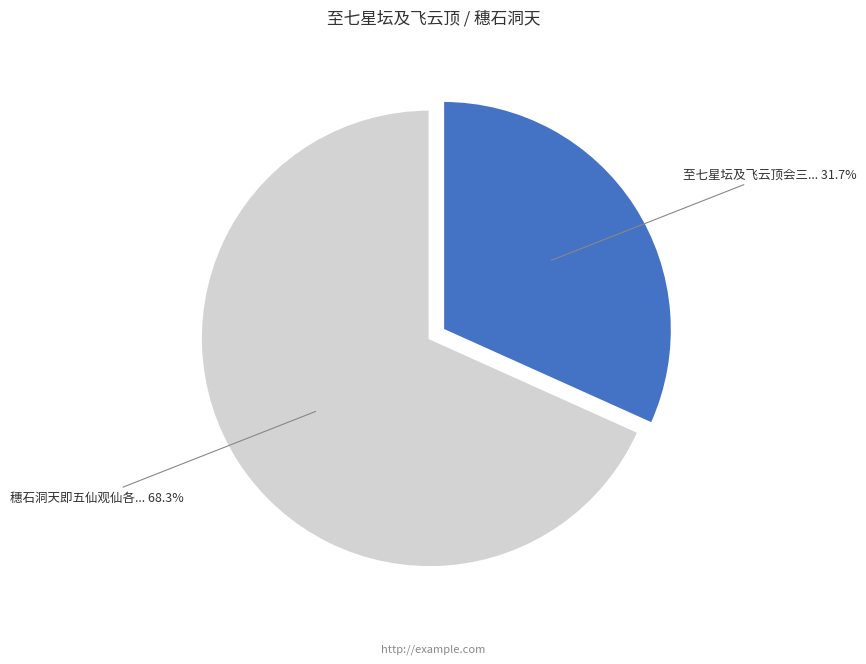

How many segments does this pie chart have?

2